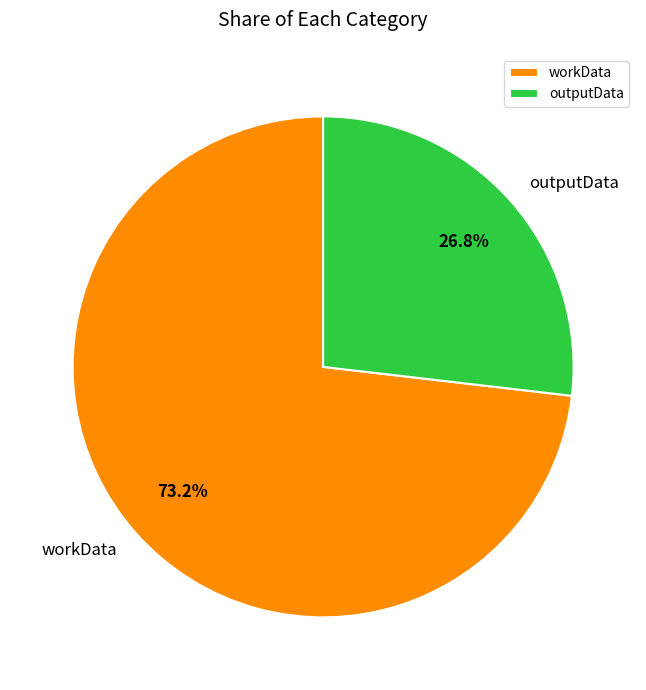

True or false: workData accounts for 73% of the total.

True